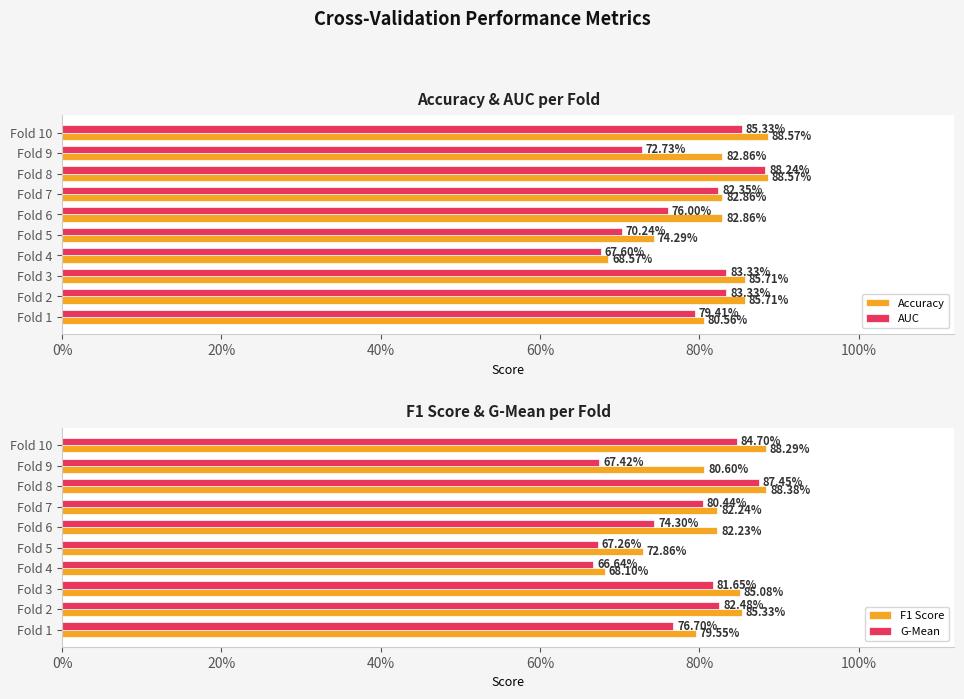

What is the value of the Accuracy bar at the 8th from the left?

0.9